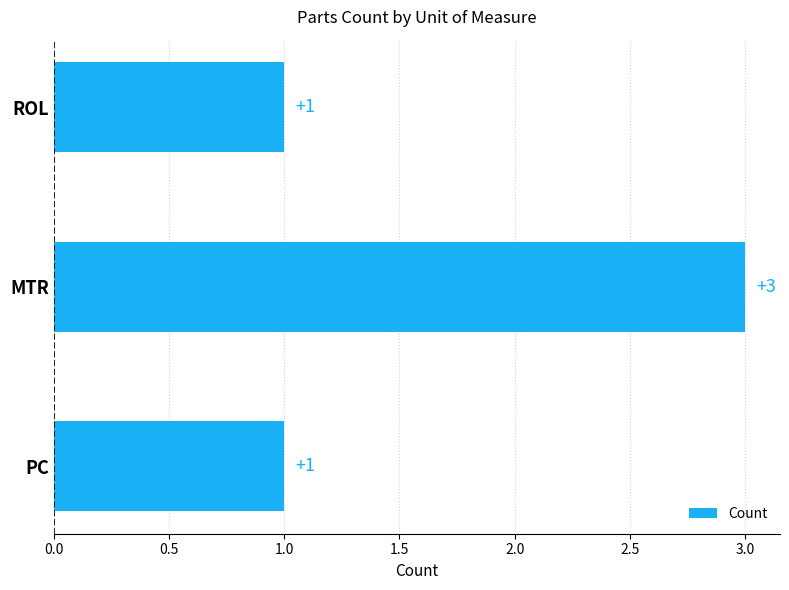

How many bars are there in total?

3